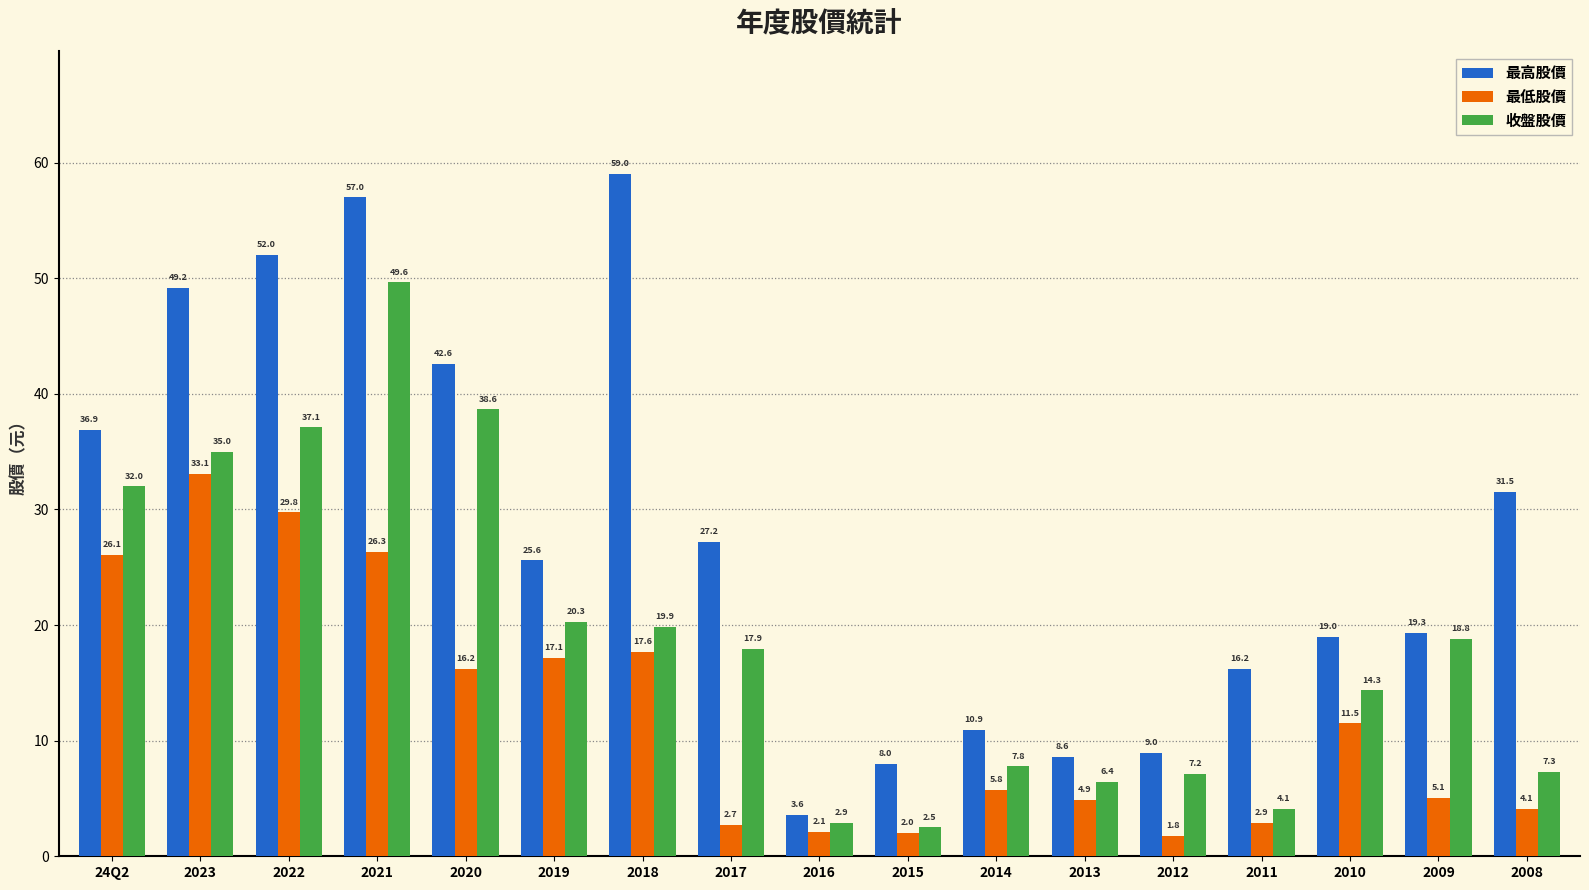

At which category does the chart reach its minimum across all series?

2012